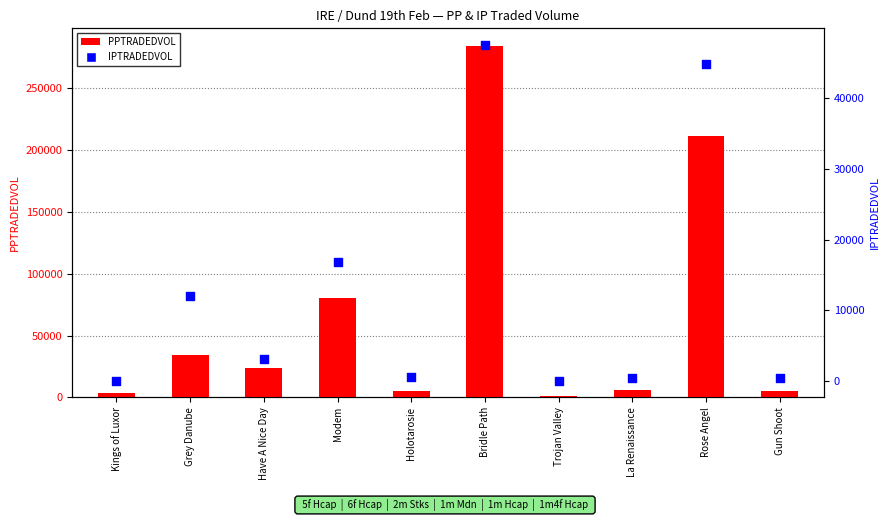

At how many categories does at least one series exceed 4240?

8